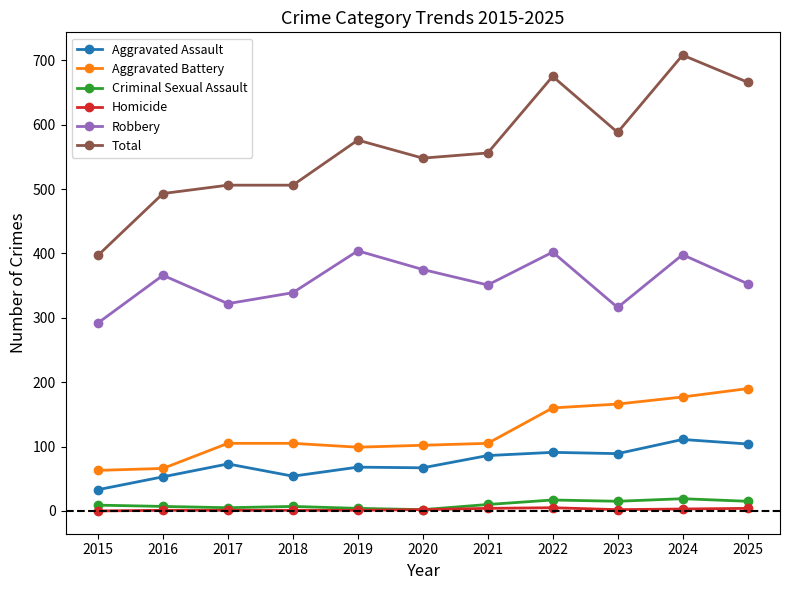

Is the value of Total at 2015 greater than the value of Criminal Sexual Assault at 2025?

Yes